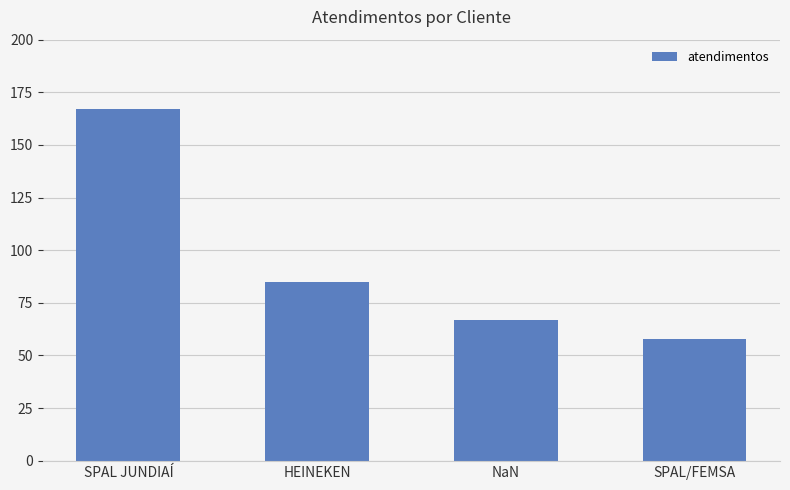

Reading left to right, extract all data points from this chart.

167	85	67	58